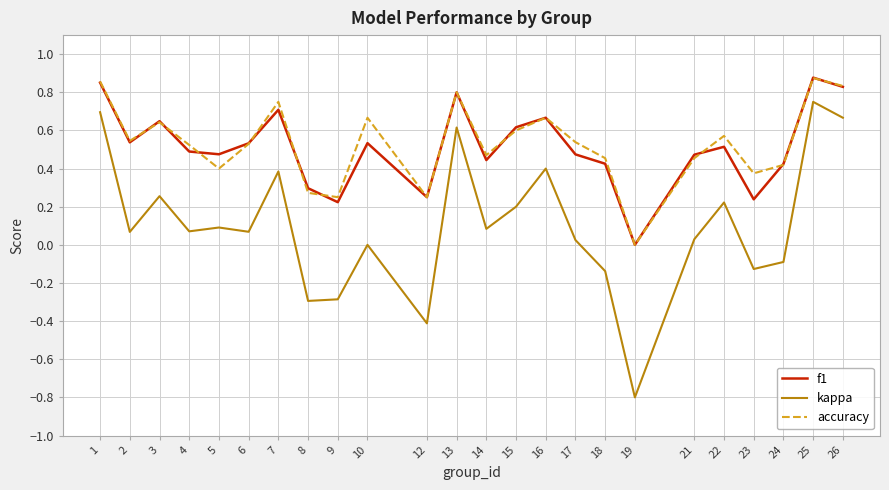

Is it true that kappa equals 0.2 at 22?

True